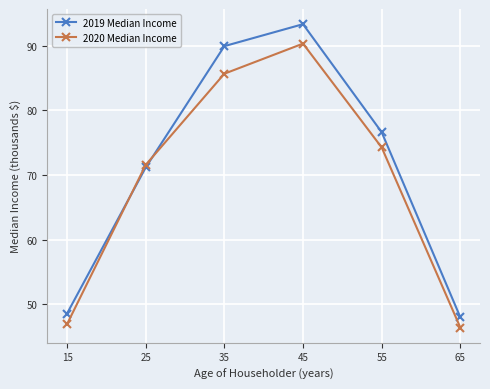

Count the number of categories in the chart.

6